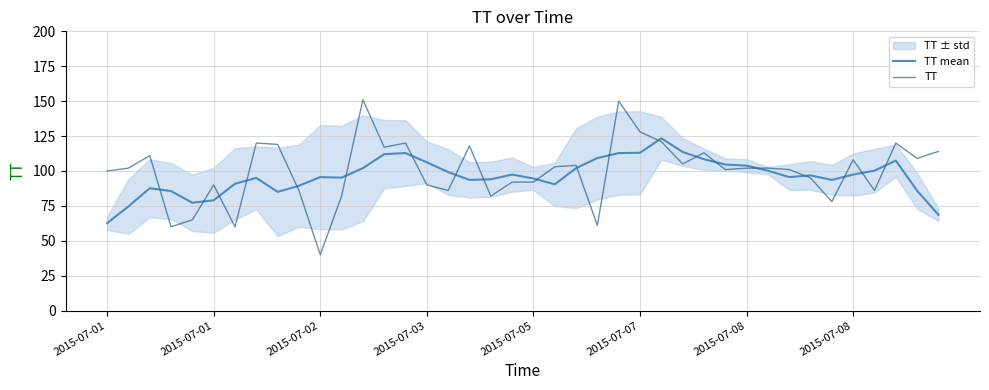

Rank the series at 2015-07-01 from highest to lowest value.

TT, TT mean